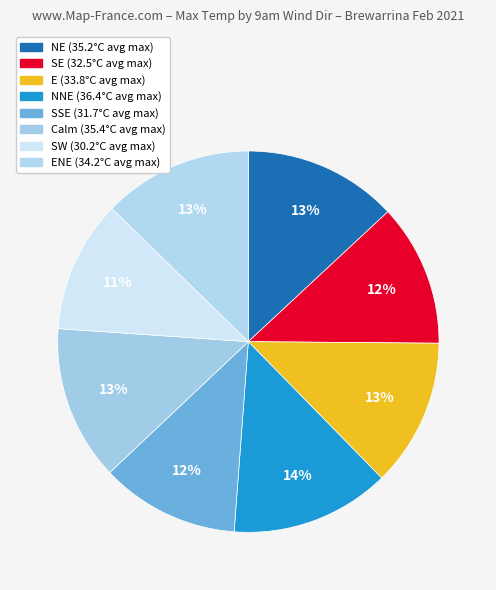

Which slice is the smallest?

SW